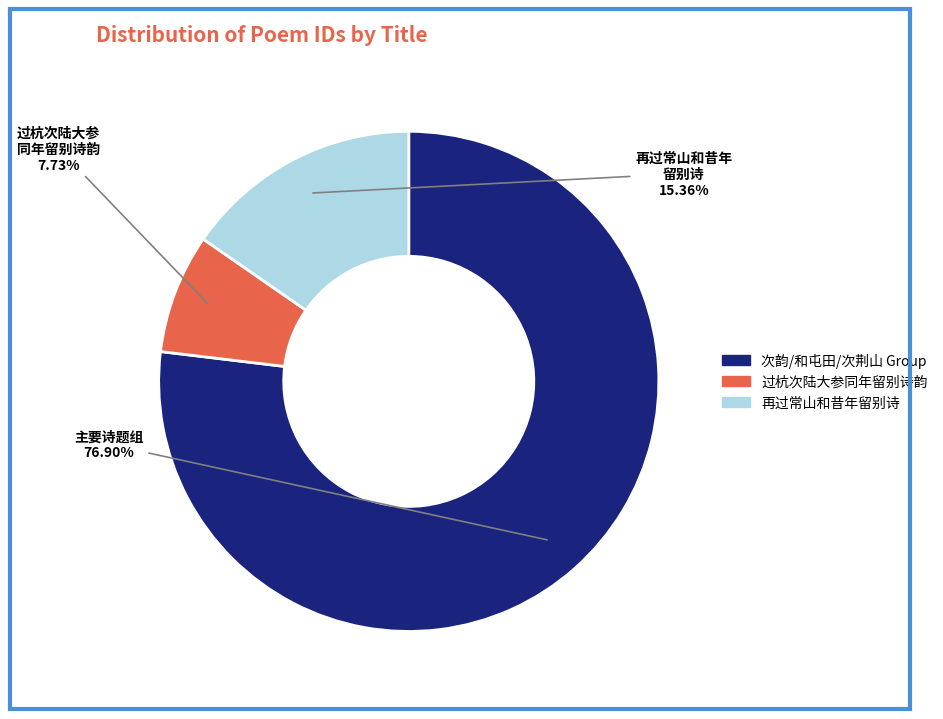

Which slice is the largest?

次韵/和屯田/次荆山 Group